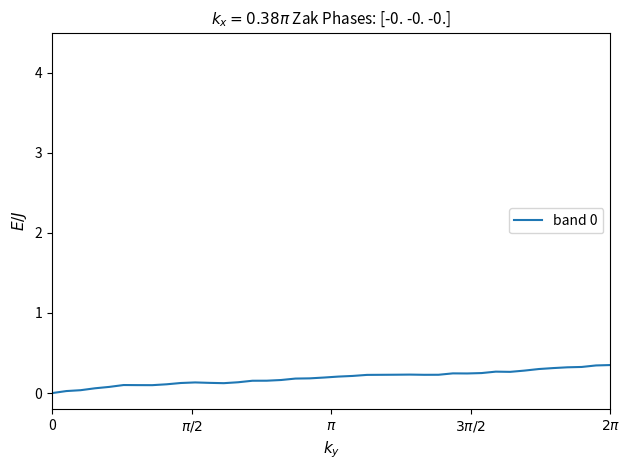

Reading left to right, transcribe all the data shown in this chart.

0.0	0.0	0.0	0.1	0.1	0.1	0.1	0.1	0.1	0.1	0.1	0.1	0.1	0.1	0.2	0.2	0.2	0.2	0.2	0.2	0.2	0.2	0.2	0.2	0.2	0.2	0.2	0.2	0.2	0.2	0.2	0.3	0.3	0.3	0.3	0.3	0.3	0.3	0.3	0.3